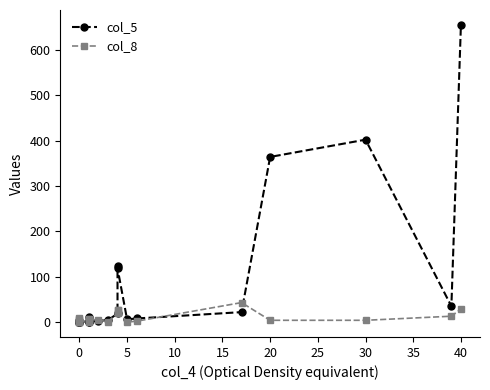

Between 40 and 0, which is larger?

40